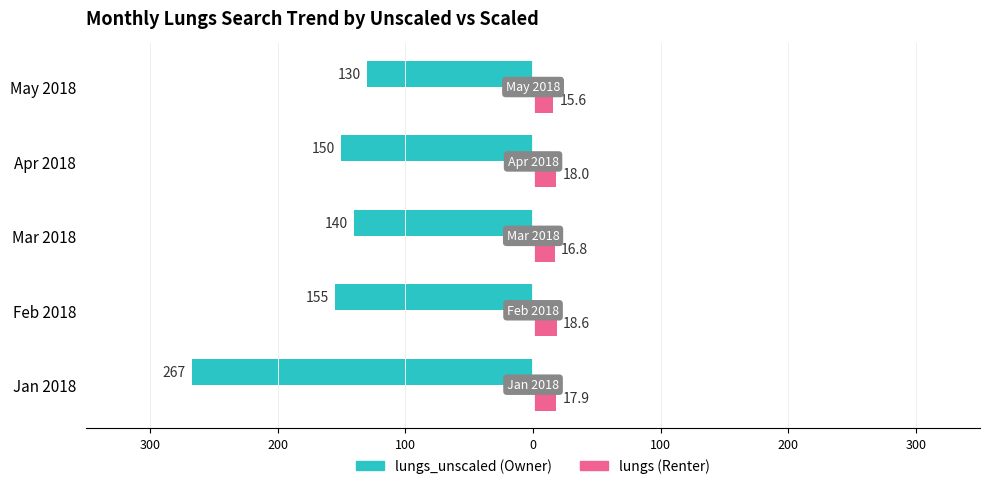

The value of lungs_unscaled at May 2018 is -71.4. True or false?

False